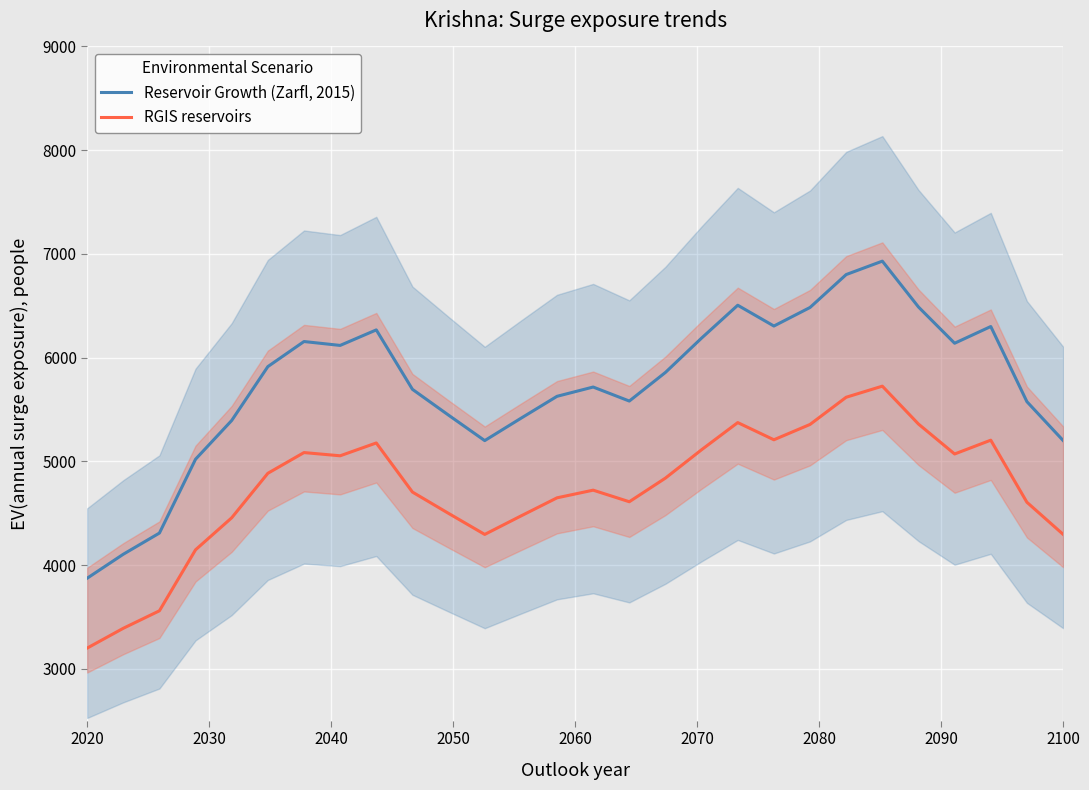

True or false: RGIS reservoirs has a value of 3199.6 at 2020.

True